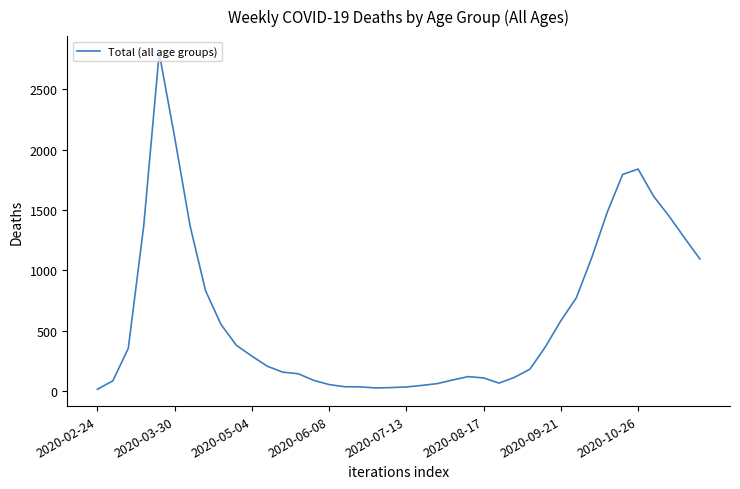

What is the greatest value displayed?

2803